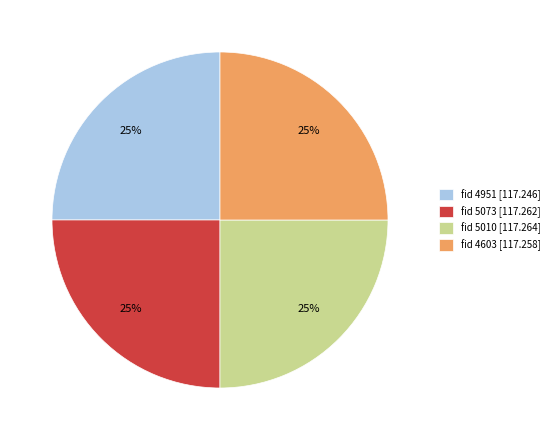

Count the number of slices in the pie.

4